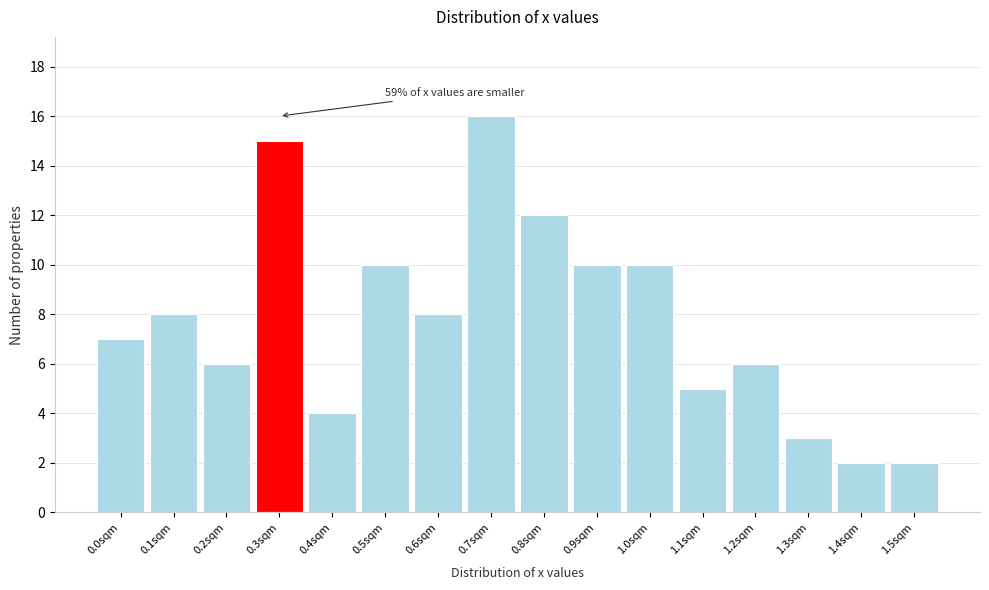

Over which range of the x-axis is the bar tallest?

0.65 to 0.75